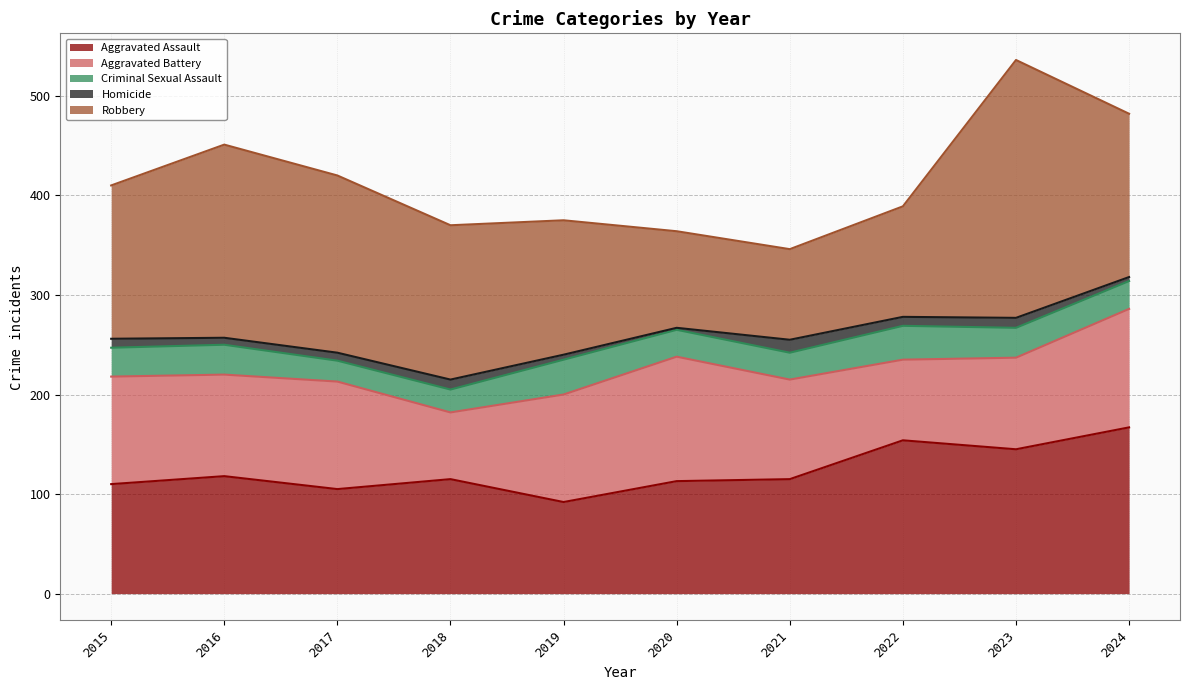

At which category does Aggravated Assault reach its first local valley?

2017